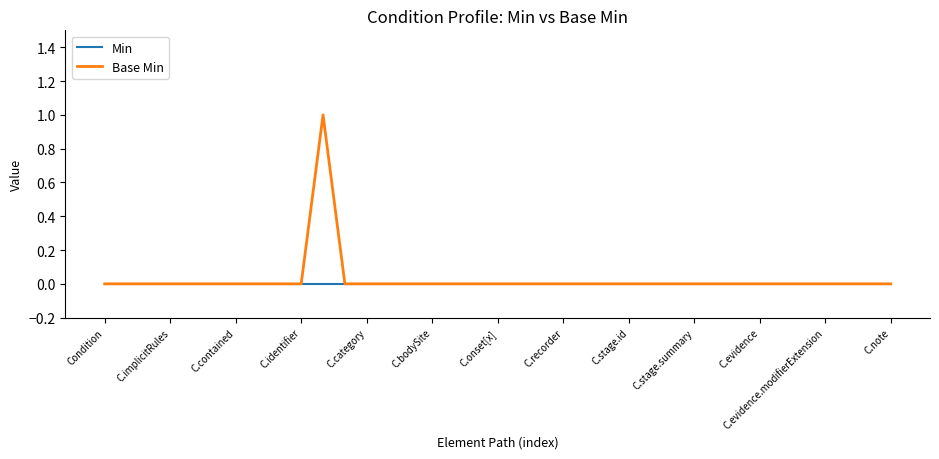

Does the chart display data point markers on the line(s)?

No